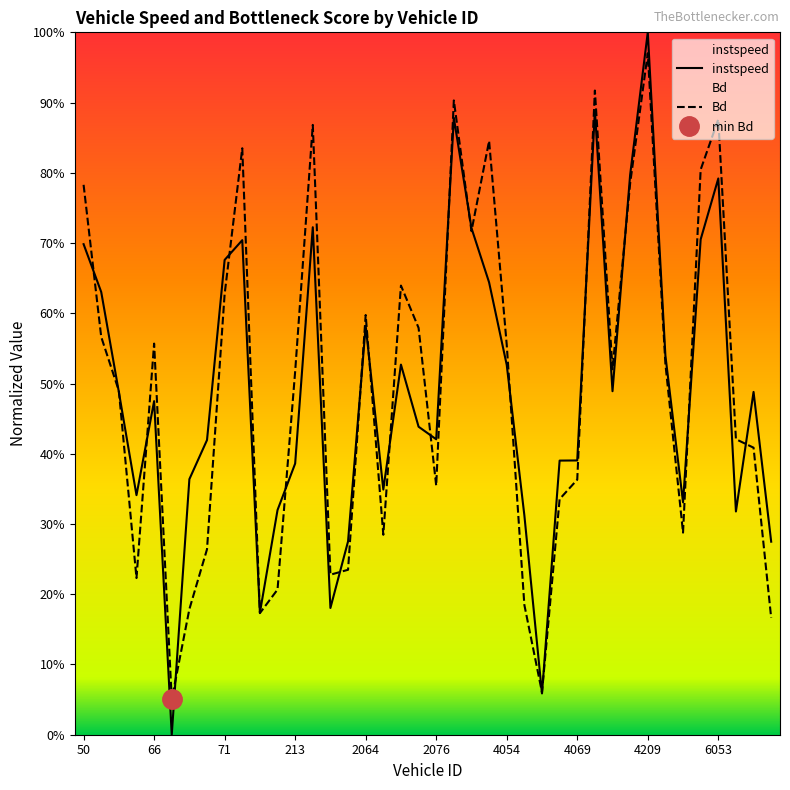

What is the total value across all series at 29?

1.8